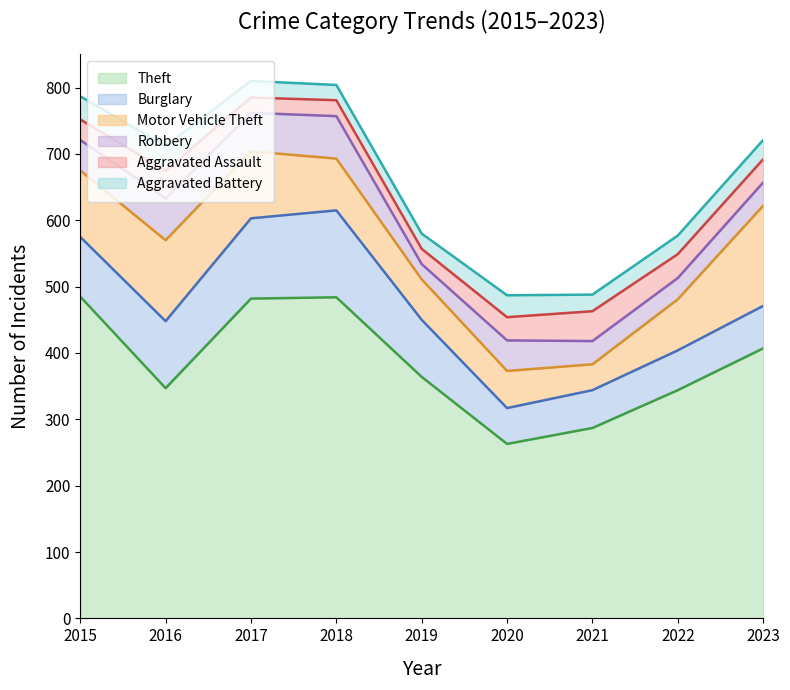

What are all the series names shown in the legend?

Theft, Burglary, Motor Vehicle Theft, Robbery, Aggravated Assault, Aggravated Battery